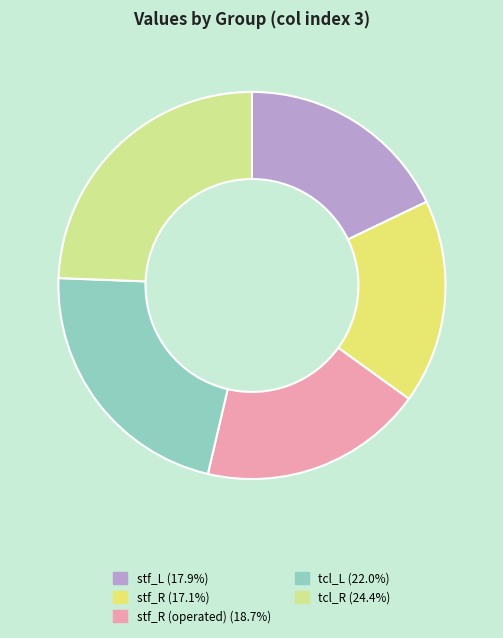

Is there any slice that represents more than half of the pie?

No